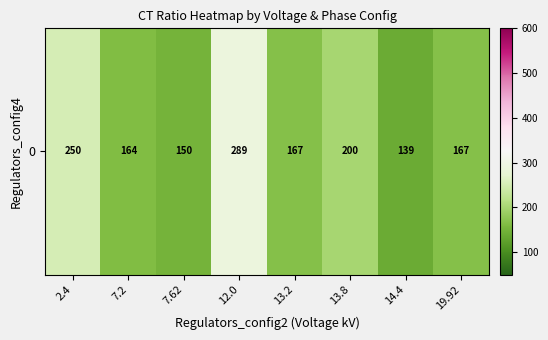

Which category has the lowest value across all series?

14.4